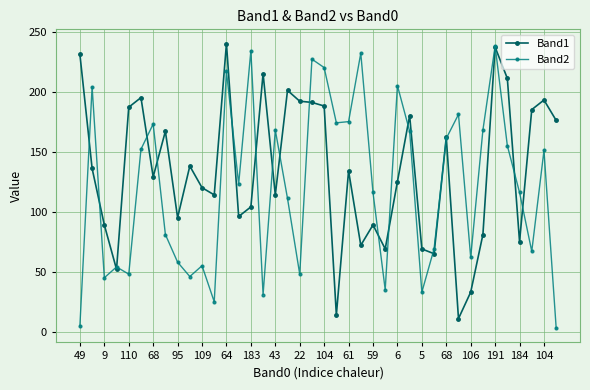

True or false: Band1 has more than 0 interior local peaks.

True